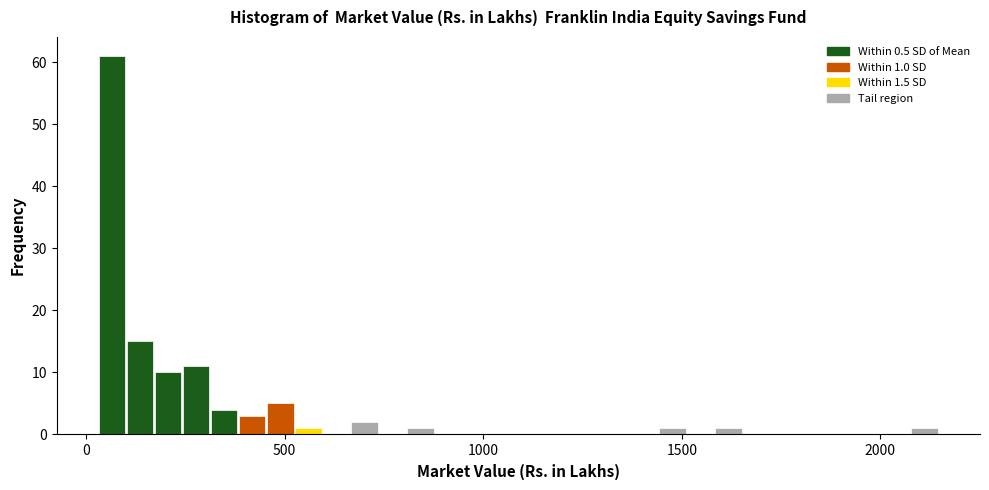

Read against the x-axis, roughly where is the centre of the tallest bar?

50